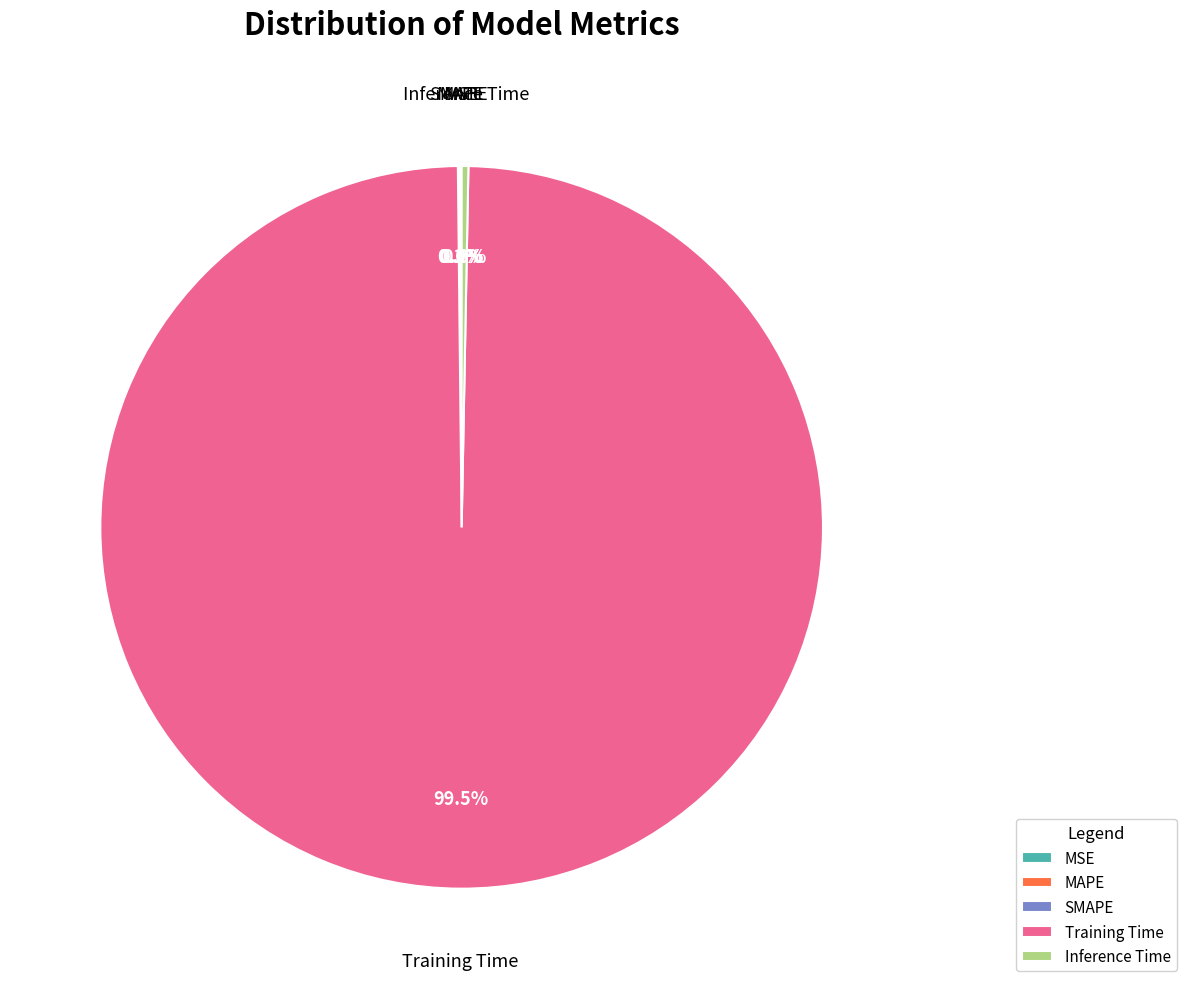

Does any single category account for the majority?

Yes